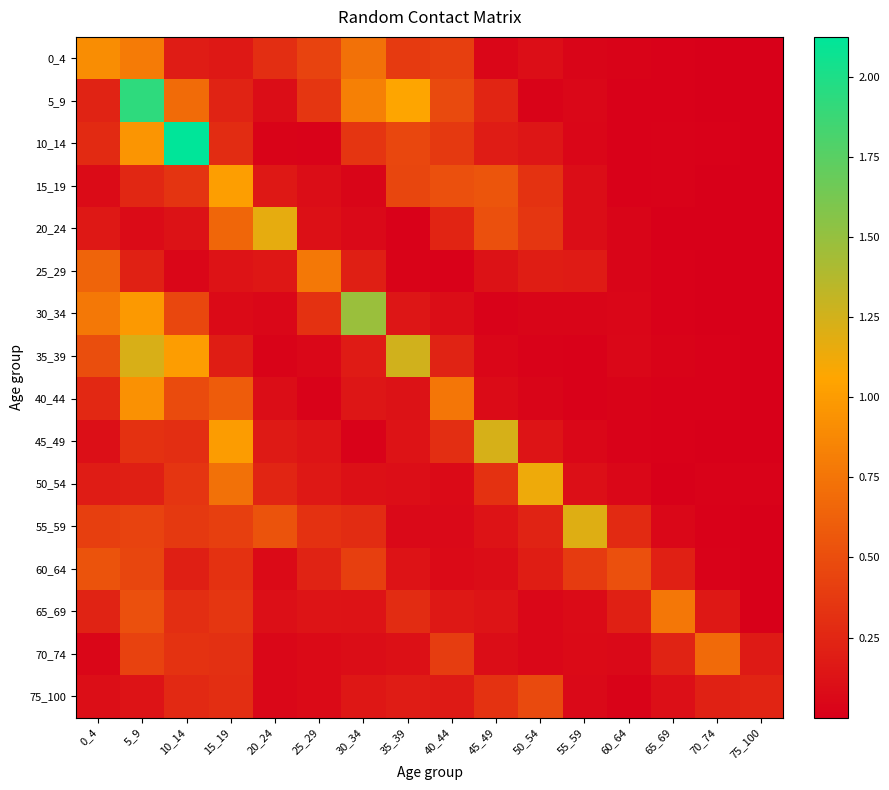

Which series has the largest range (max minus min)?

10_14